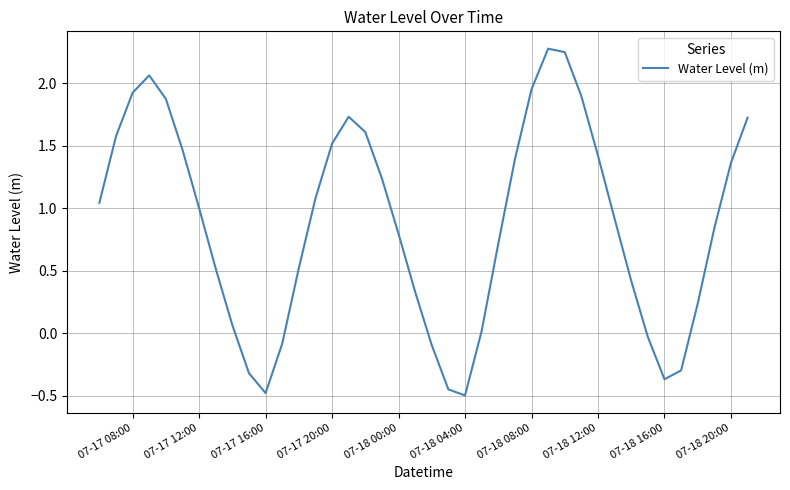

How many values are above zero?

31